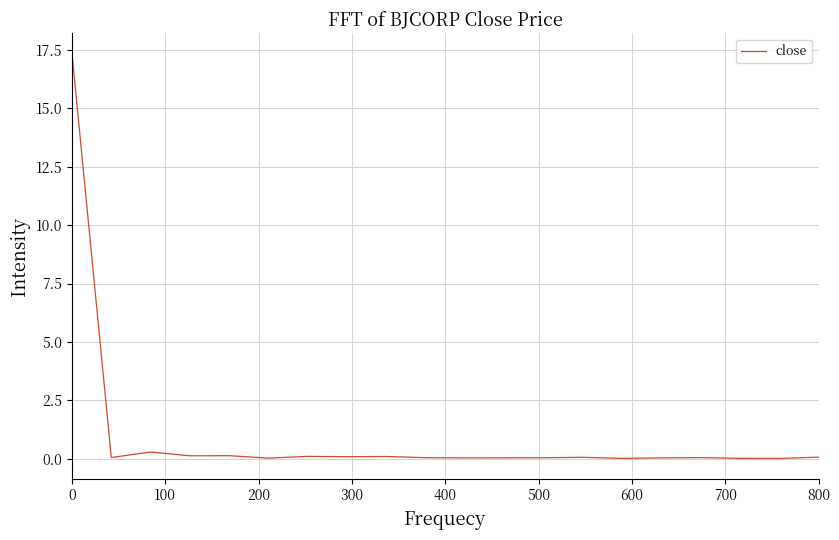

What is the difference between the maximum and minimum values?

17.3